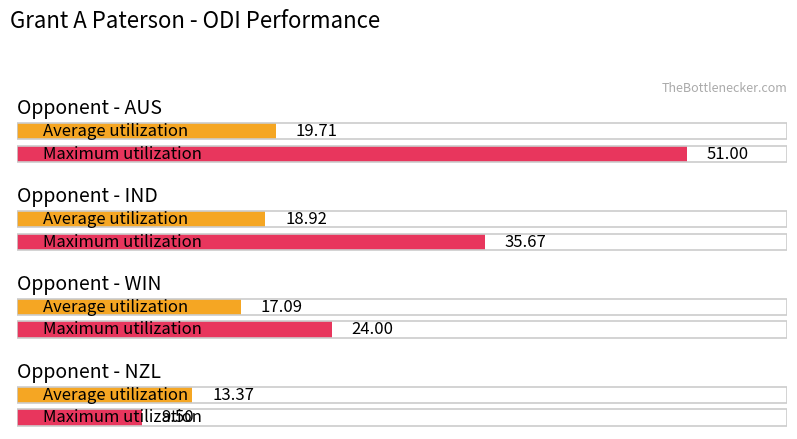

How many series are shown in this chart?

2